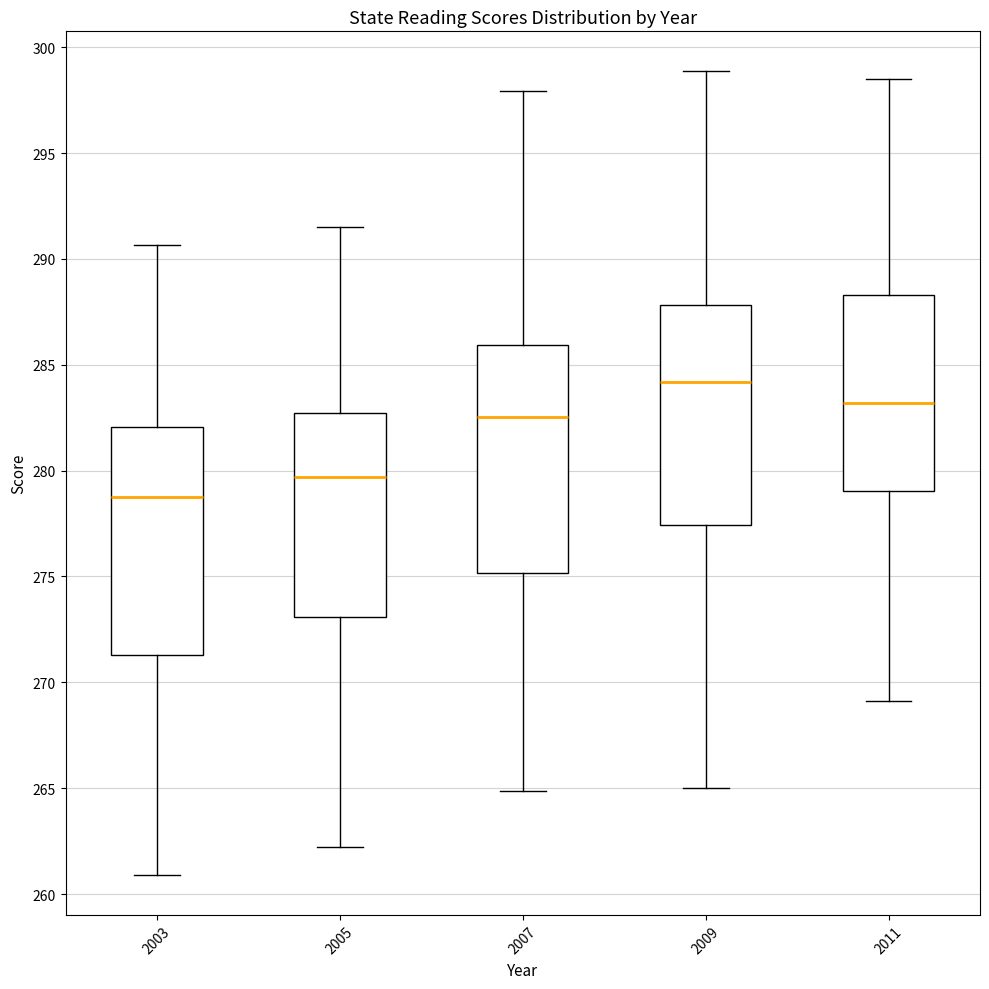

Where does the lower whisker of the box at x = 2003 end on the y-axis? The values are not printed on the chart, so give them approximately, as read against the axis.

261.0